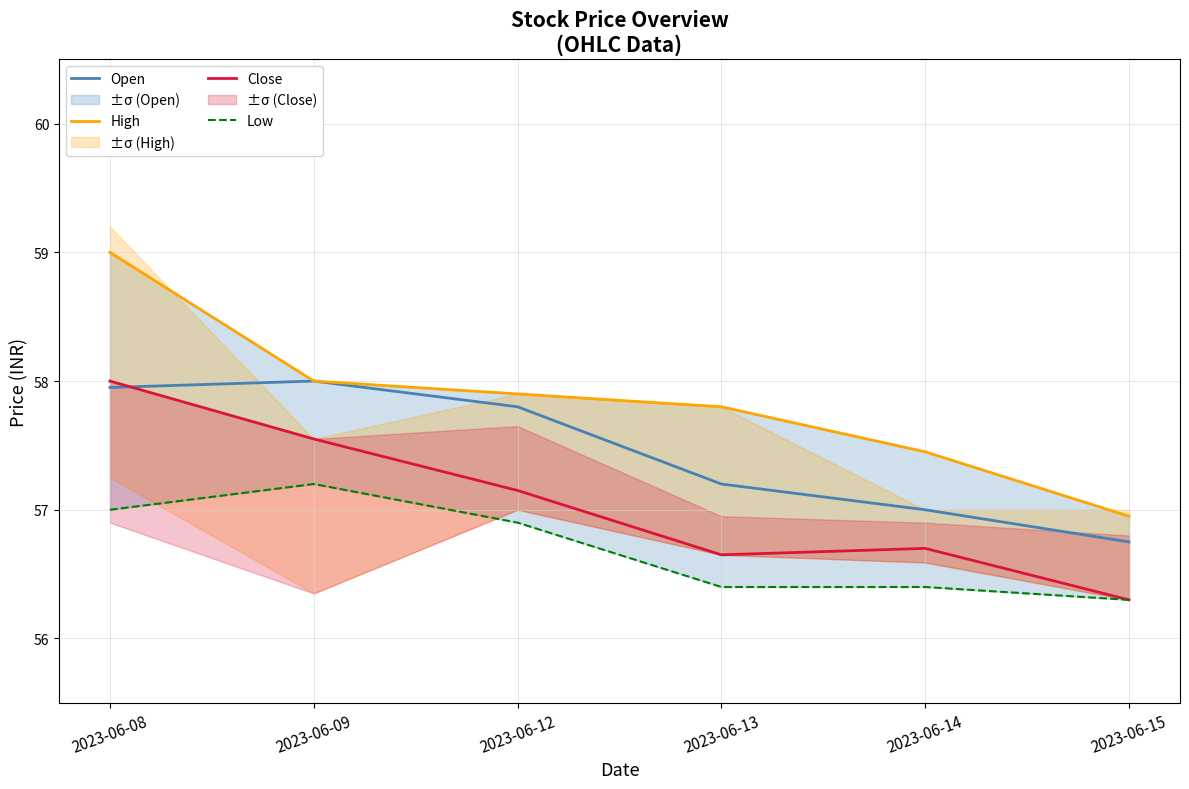

In Close, how many points are lower than both neighbors (excluding endpoints)?

1